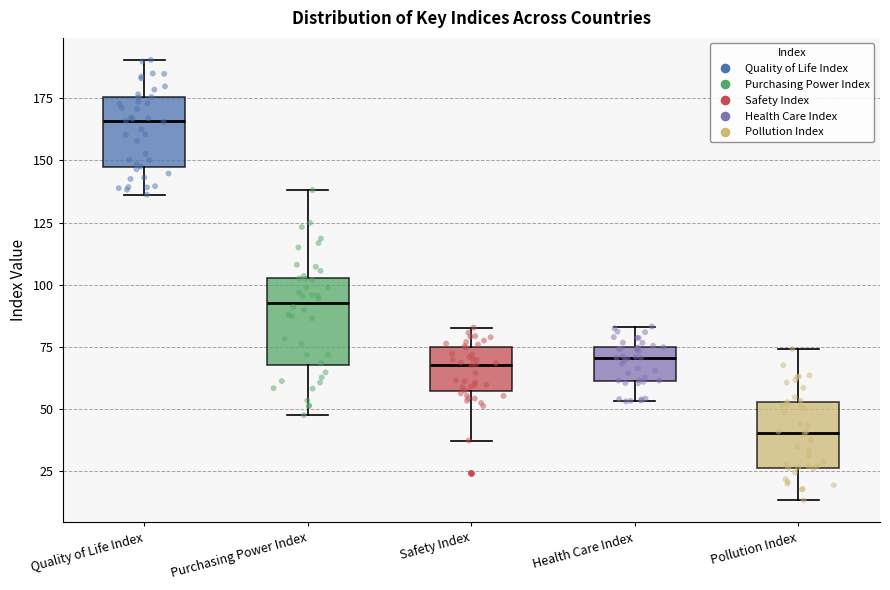

Where is the upper edge of the box for Quality of Life Index on the y-axis? The values are not printed on the chart, so give them approximately, as read against the axis.

175